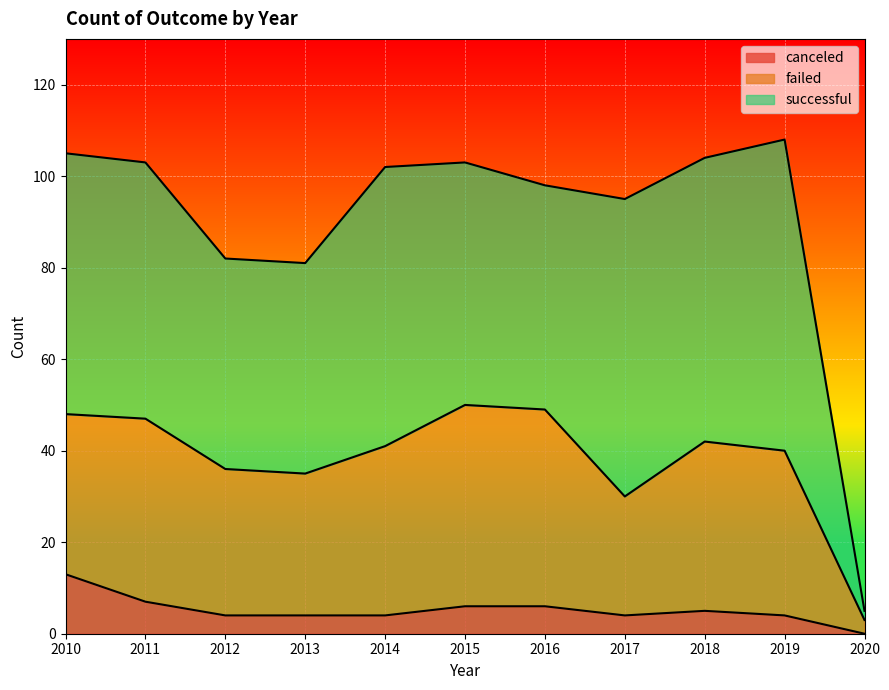

Where does the failed series first go above 41?

2010